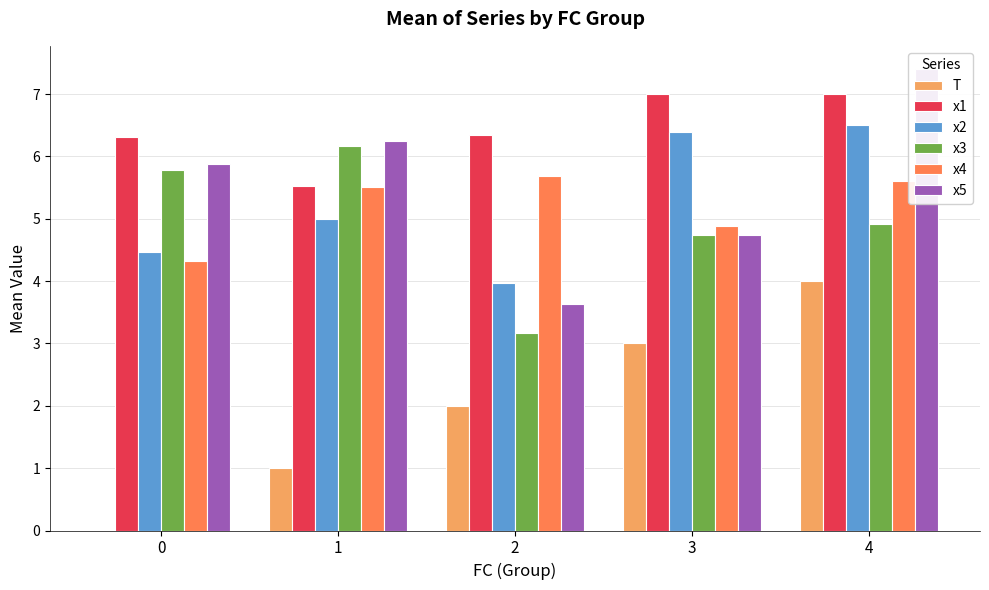

What is the difference between the maximum and minimum values in the x2 series?

2.5